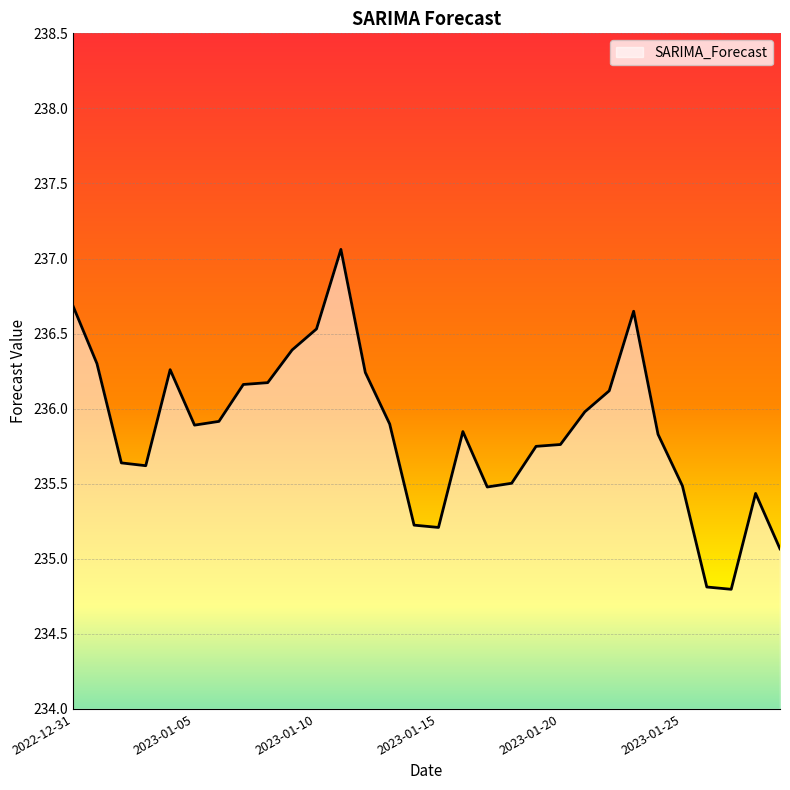

What is the sum of all values?

7075.7